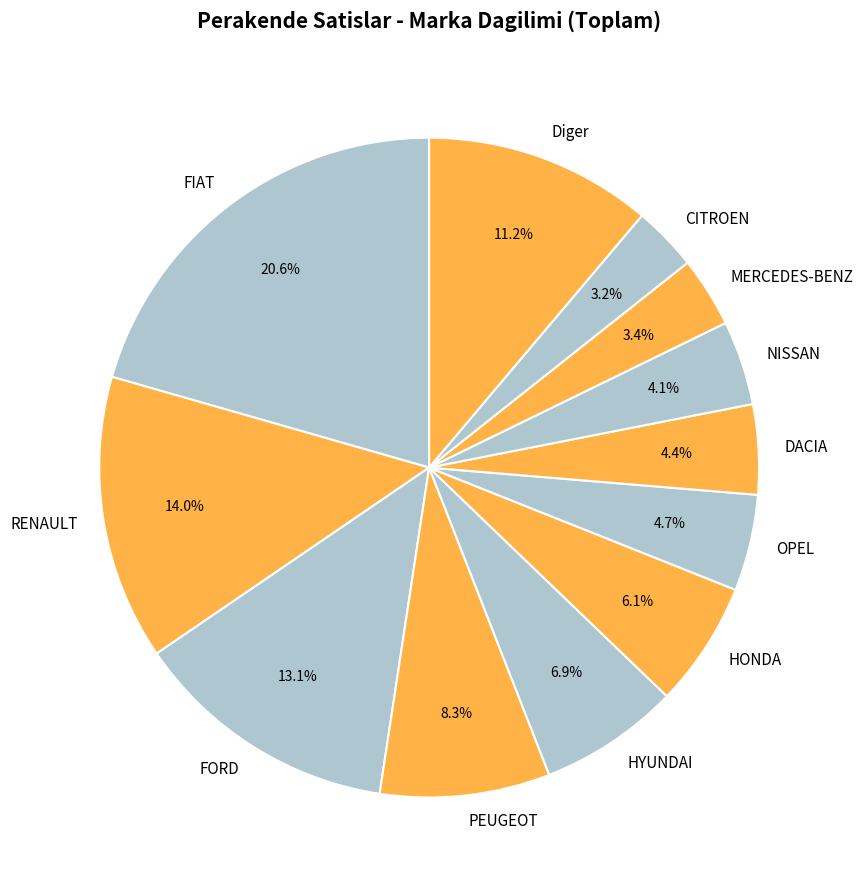

Is there any slice that represents more than half of the pie?

No